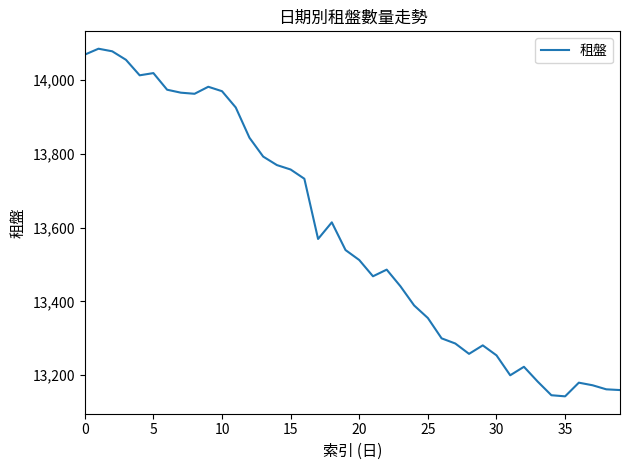

What is the greatest value displayed?

14084